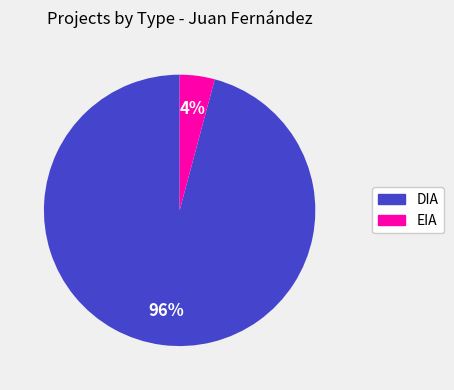

Is EIA the majority of the pie?

No